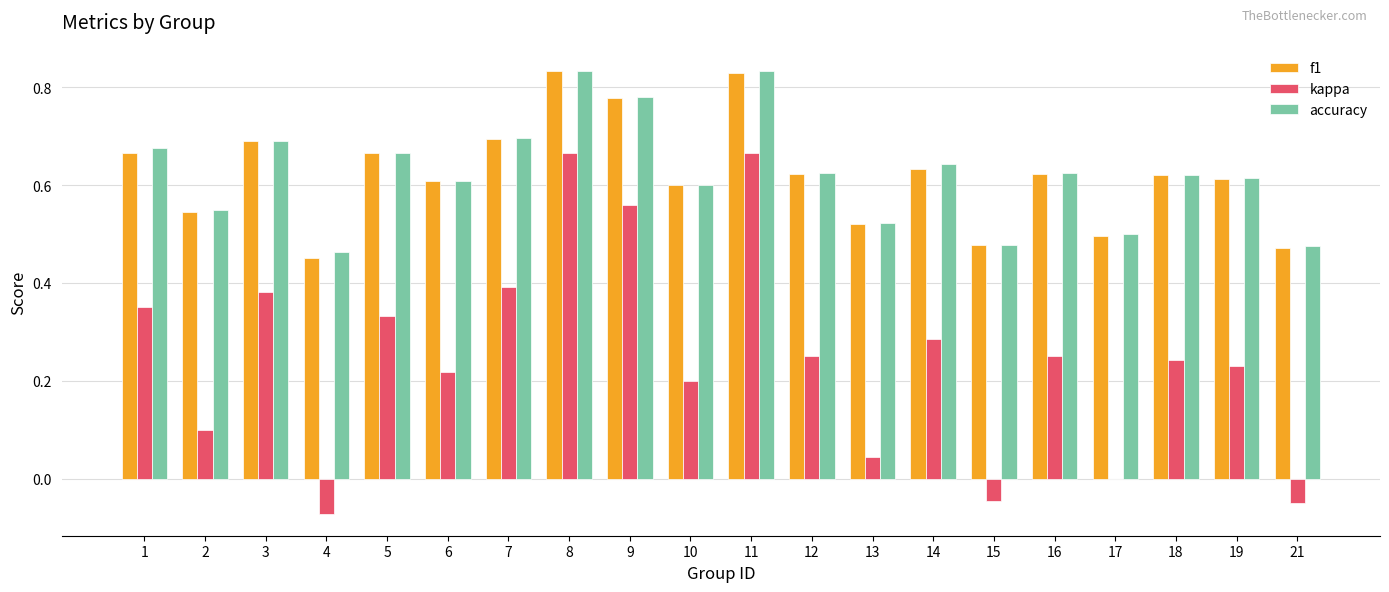

What is the total value across all series at 14?

1.6